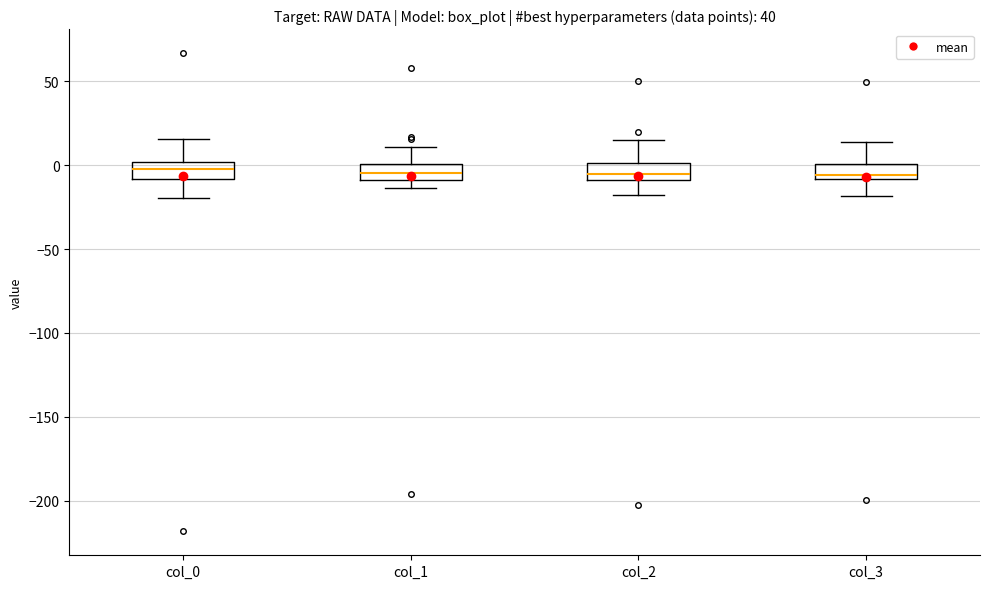

Reading left to right, transcribe this box plot: for each box, give where its median line is, the range the box spans, and where its two whiskers end, as read against the y-axis. The values are not printed on the chart, so give them approximately, as read against the axis.

col_0: median 0 (inside the box), box -10 to 0, whiskers -20 to 15
col_1: median -5, box -10 to 0, whiskers -15 to 10
col_2: median -5, box -10 to 0, whiskers -20 to 15
col_3: median -5, box -10 to 0, whiskers -20 to 15